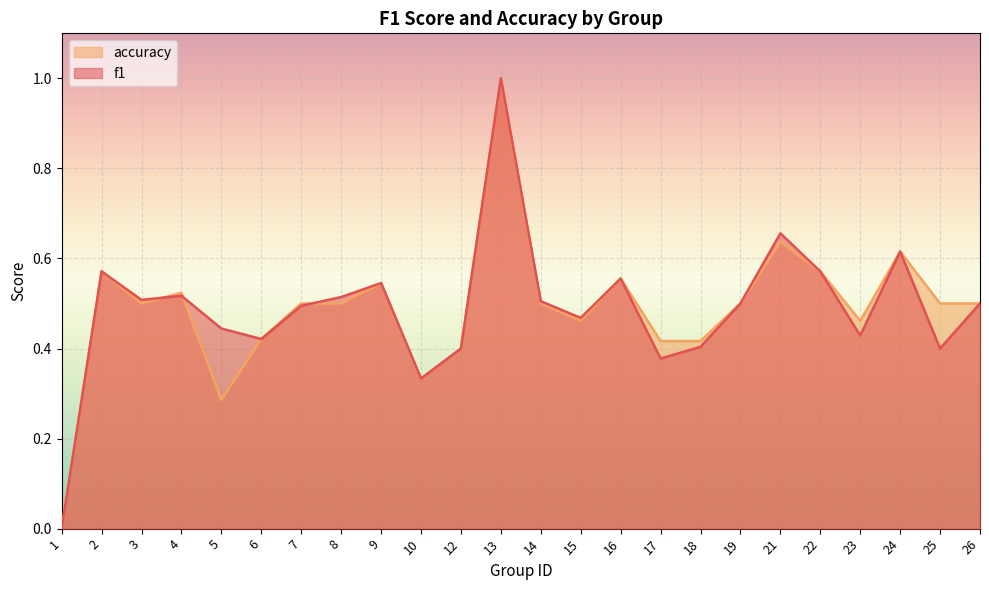

What is the total value across all series at 14?

1.0